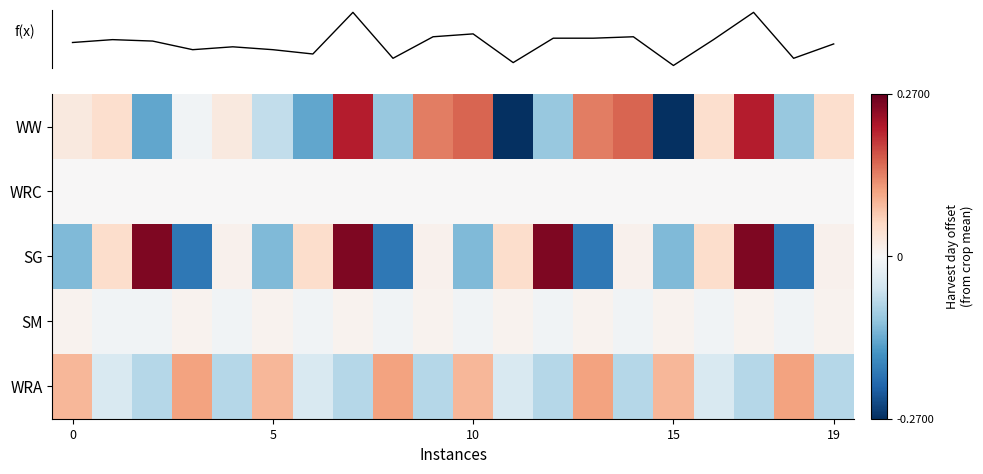

Reading left to right, list all the values displayed in this chart.

row_0: 0.0	0.0	-0.1	-0.0	0.0	-0.1	-0.1	0.2	-0.1	0.1	0.2	-0.3	-0.1	0.1	0.2	-0.3	0.0	0.2	-0.1	0.0
row_1: 0.0	0.0	0.0	0.0	0.0	0.0	0.0	0.0	0.0	0.0	0.0	0.0	0.0	0.0	0.0	0.0	0.0	0.0	0.0	0.0
row_2: -0.1	0.0	0.3	-0.2	0.0	-0.1	0.0	0.3	-0.2	0.0	-0.1	0.0	0.3	-0.2	0.0	-0.1	0.0	0.3	-0.2	0.0
row_3: 0.0	-0.0	-0.0	0.0	-0.0	0.0	-0.0	0.0	-0.0	0.0	-0.0	0.0	-0.0	0.0	-0.0	0.0	-0.0	0.0	-0.0	0.0
row_4: 0.1	-0.0	-0.1	0.1	-0.1	0.1	-0.0	-0.1	0.1	-0.1	0.1	-0.0	-0.1	0.1	-0.1	0.1	-0.0	-0.1	0.1	-0.1